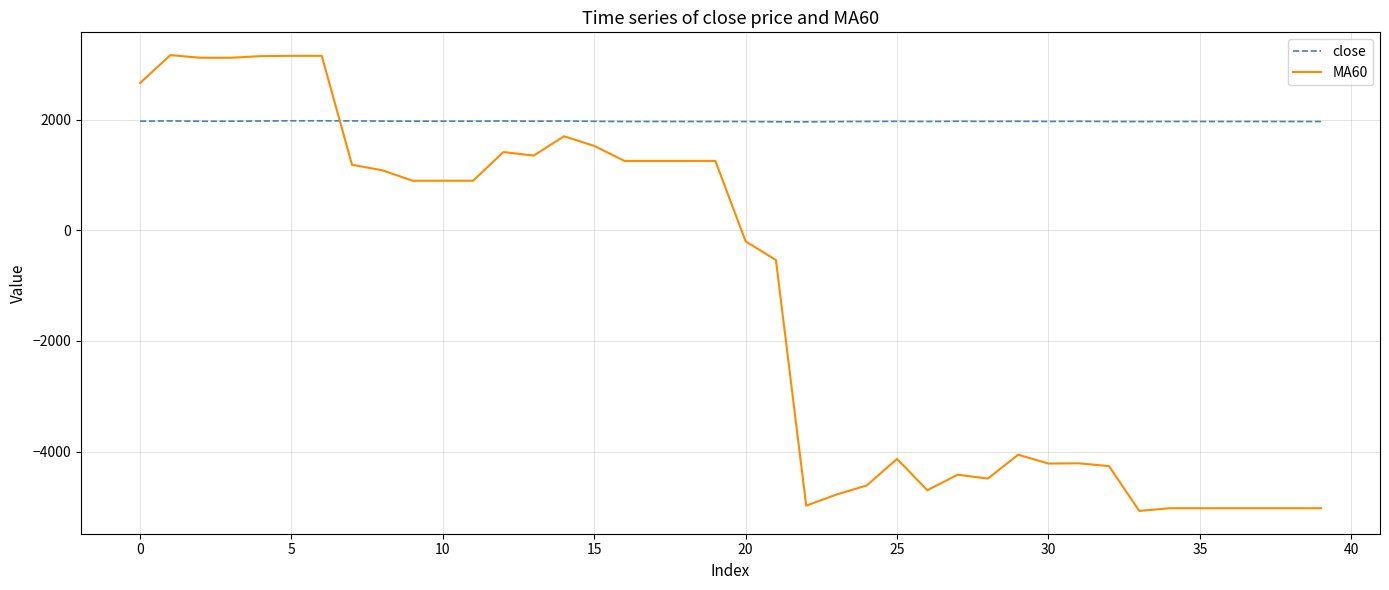

How many times do MA60 and close cross each other?

1